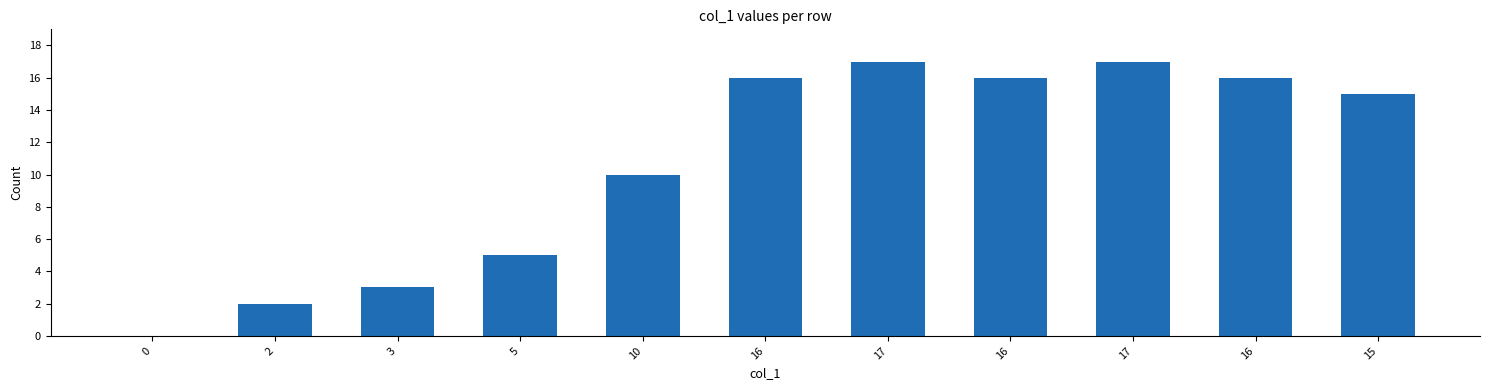

How many categories are shown in the chart?

11